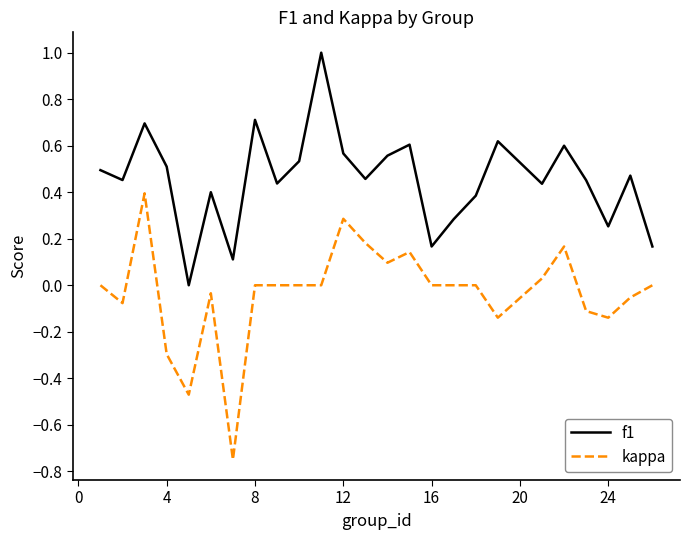

Count the number of categories in the chart.

25